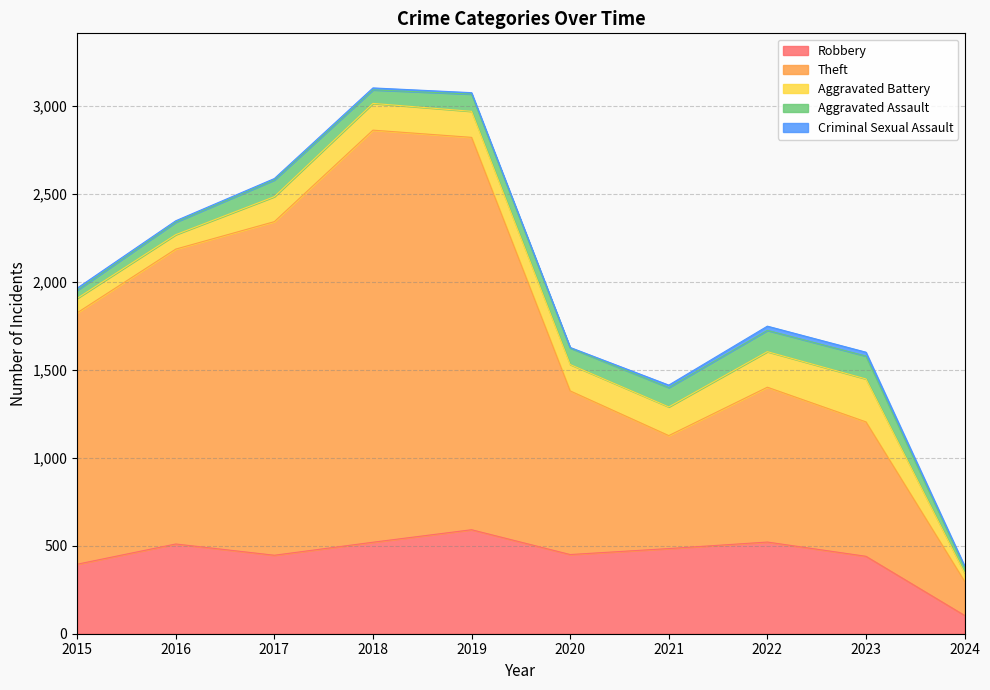

Reading right to left, transcribe all the data shown in this chart.

Robbery: 104	440	521	484	450	591	520	446	510	395
Theft: 194	764	880	642	930	2230	2342	1896	1676	1429
Aggravated Battery: 47	244	202	163	150	148	152	142	82	82
Aggravated Assault: 32	130	121	110	94	98	77	95	71	46
Criminal Sexual Assault: 9	22	24	14	3	8	11	8	8	12